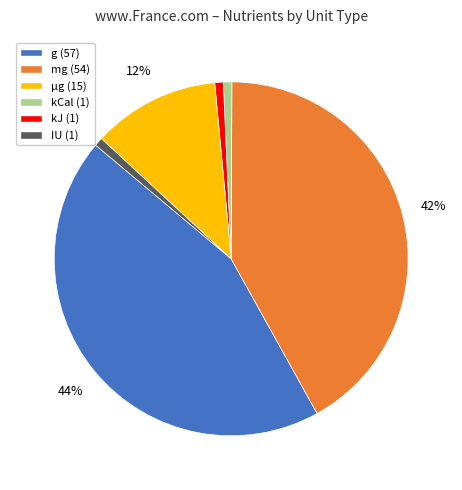

Count the number of slices in the pie.

6